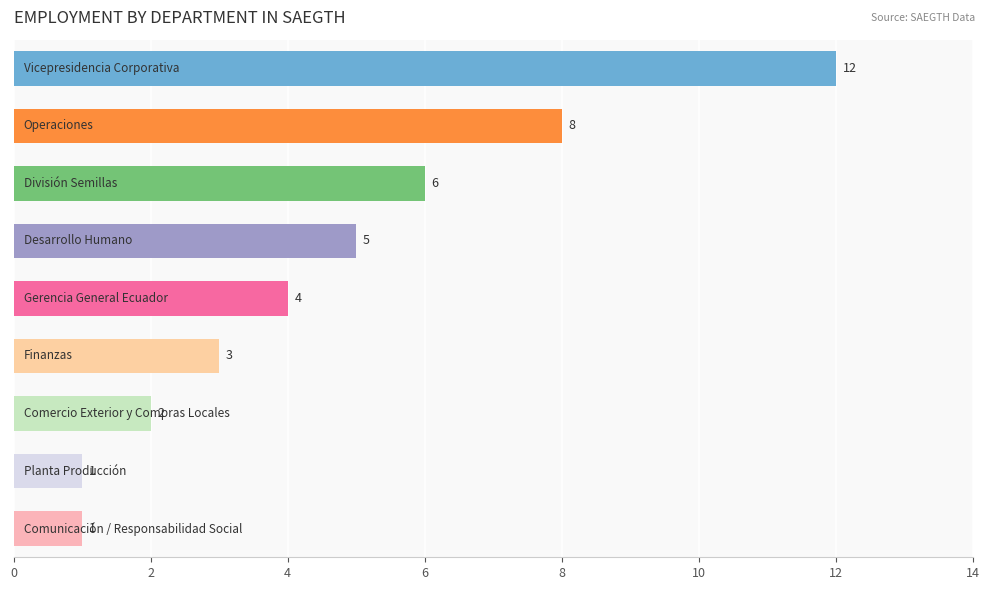

Reading top to bottom, extract all data points from this chart.

12	8	6	5	4	3	2	1	1